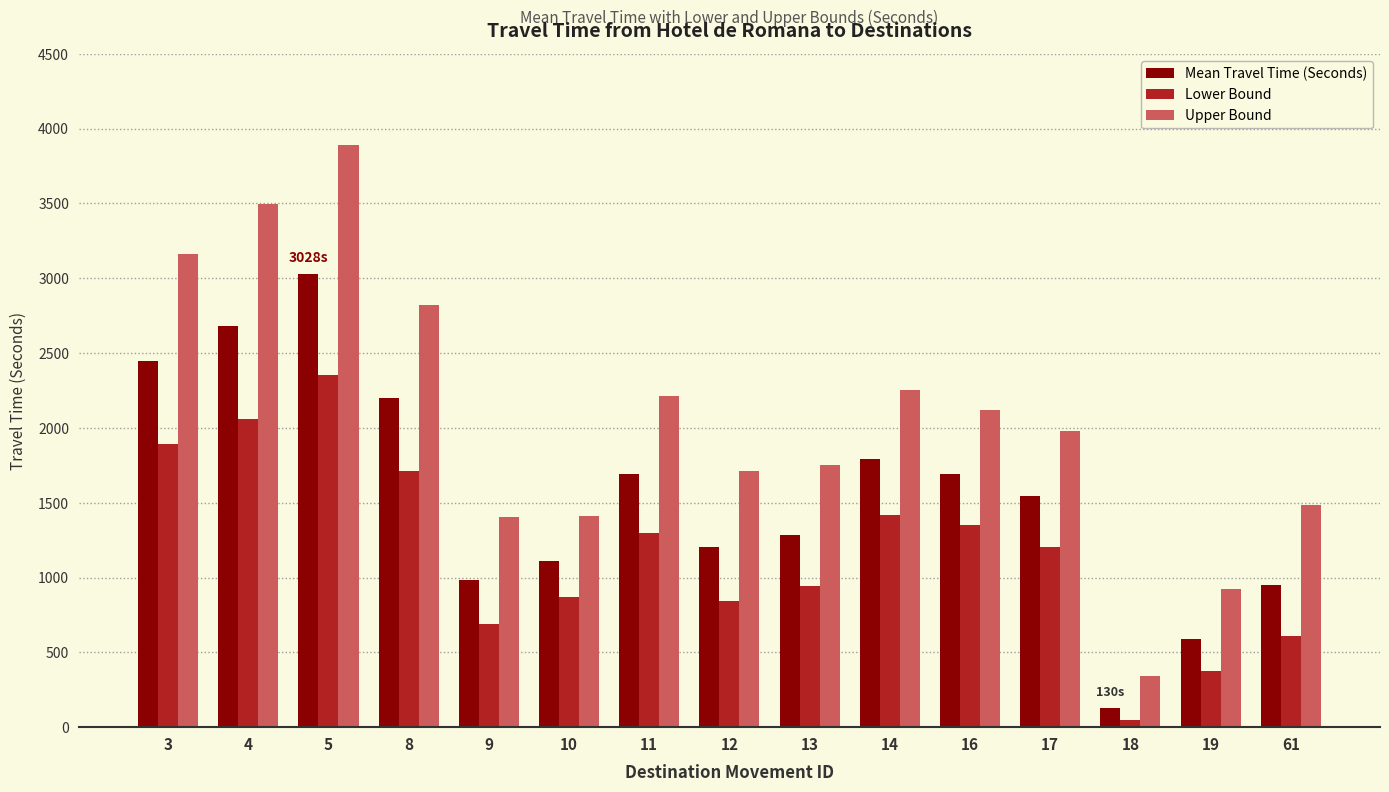

The value of Mean Travel Time (Seconds) at 10 is 1611. True or false?

False